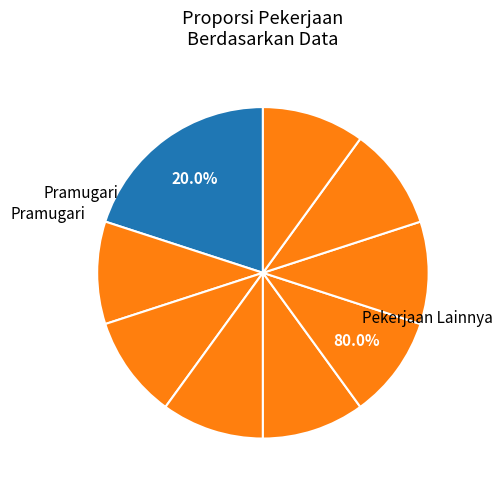

Is there a majority slice in this chart?

No